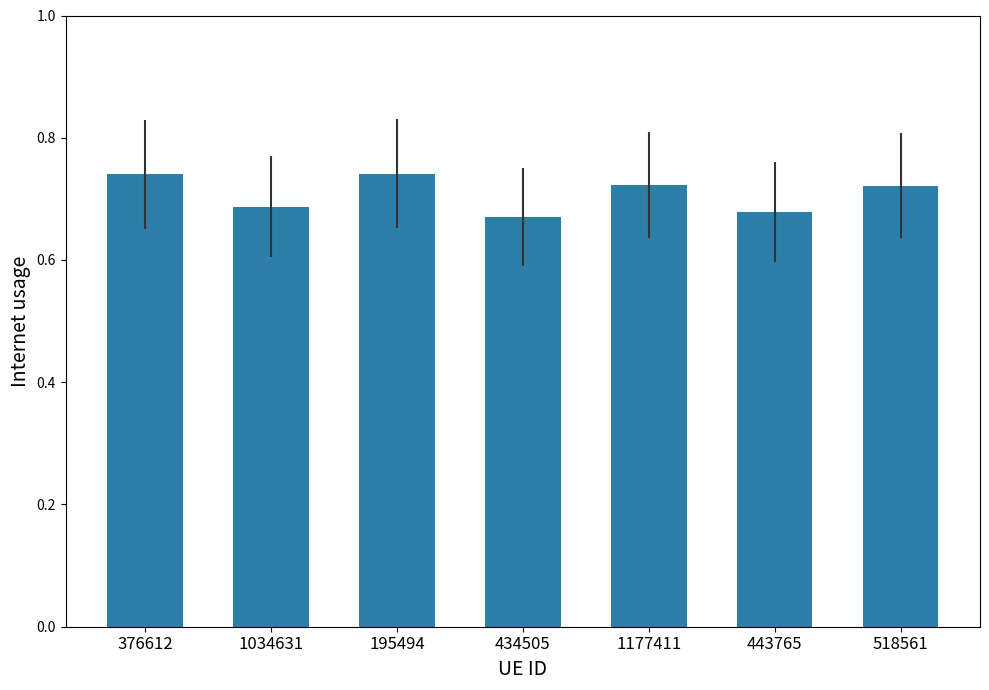

What position from the left is 1034631?

2